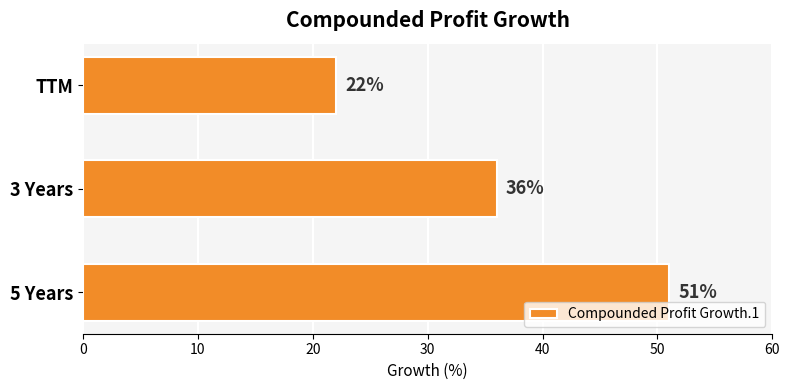

Approximately how many times larger is the value at 5 Years compared to TTM?

2.3